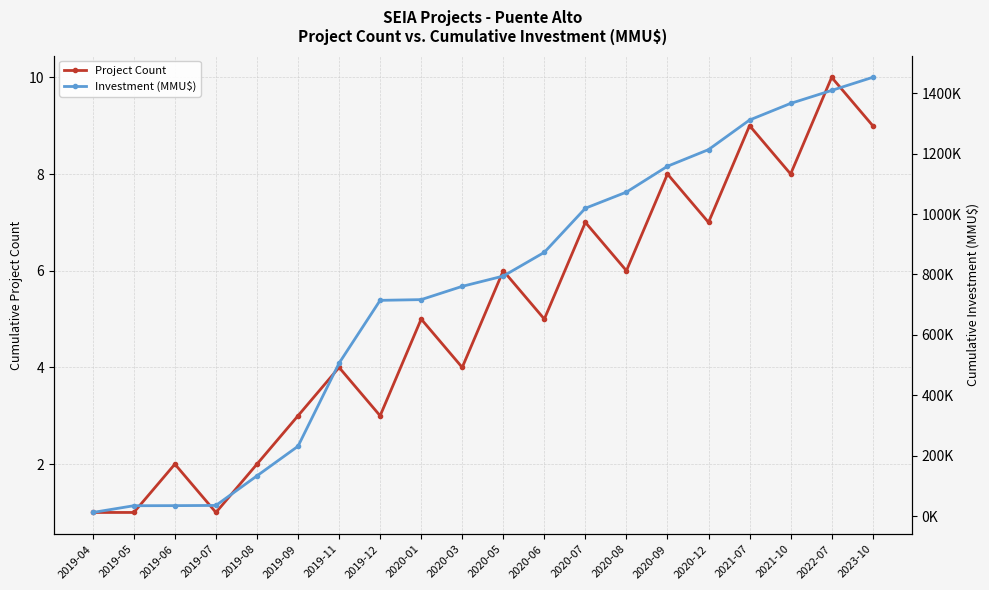

Between 2019-04 and 2020-12, which is larger?

2020-12